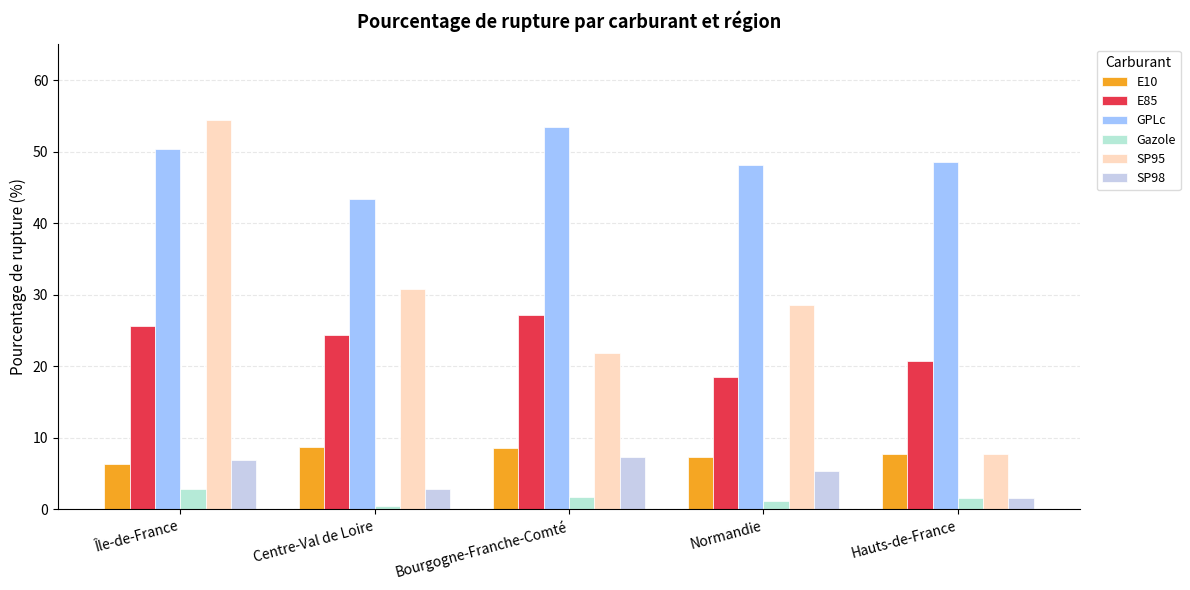

Which series has the largest total across all categories?

GPLc